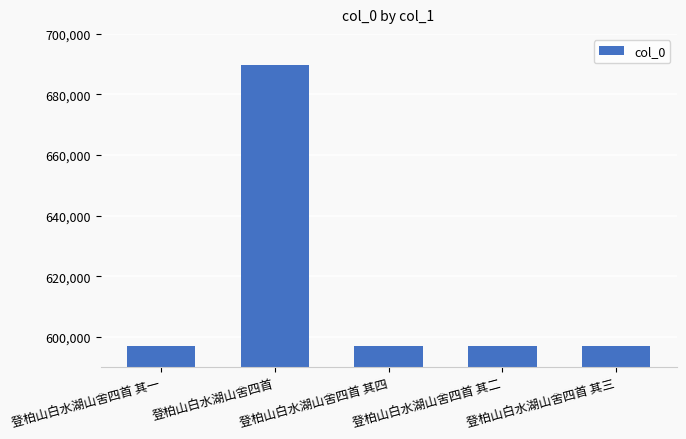

The value at 登柏山白水湖山舍四首 is 689710. True or false?

True